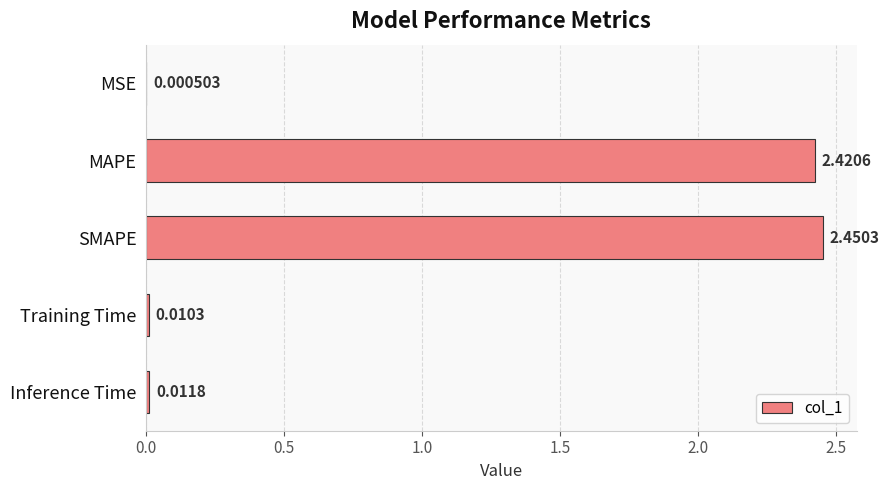

Which has a higher value, SMAPE or MSE?

SMAPE